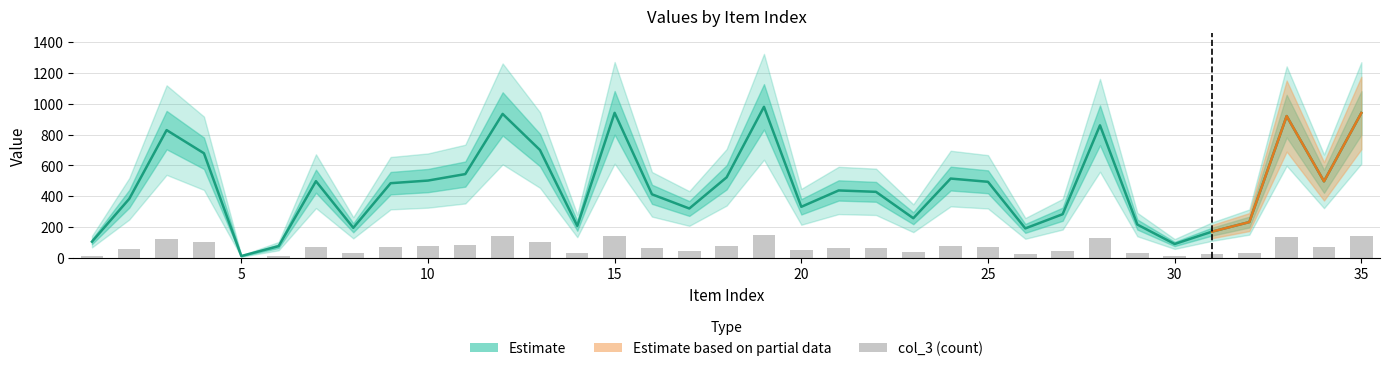

At which label is col_1 closest to 496?

34